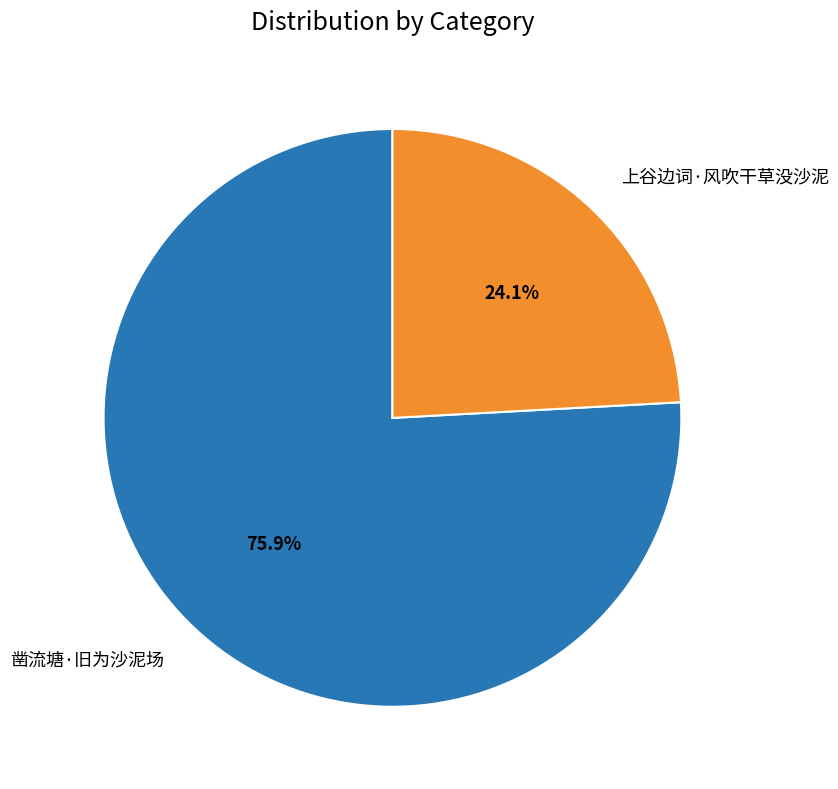

To the nearest percent, what is the difference between the 凿流塘·旧为沙泥场 and 上谷边词·风吹干草没沙泥 slice percentages?

52%